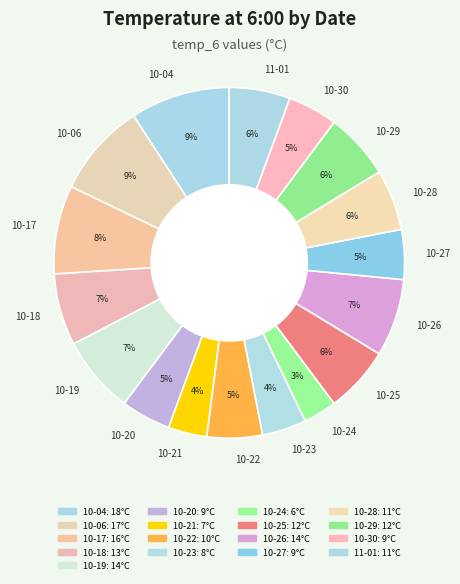

To the nearest percent, what is the difference between the largest and smallest slice percentages?

6%